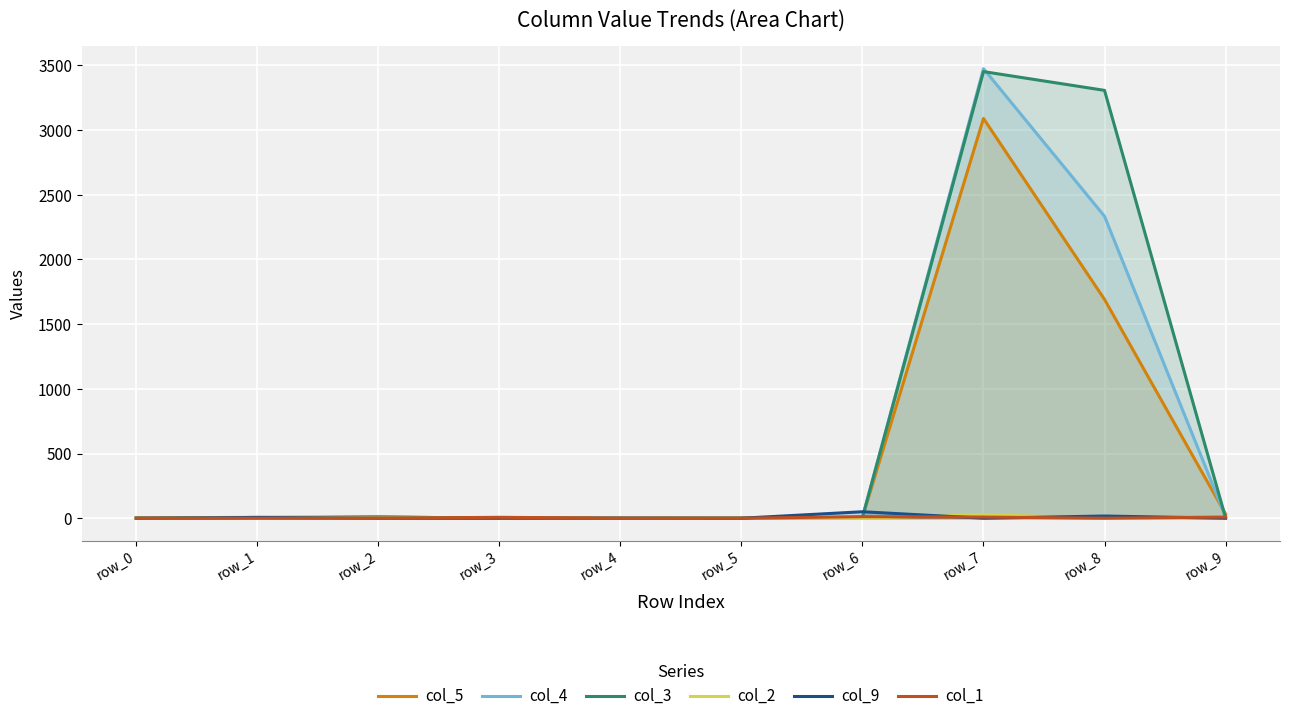

What is the approximate value of col_3 at row_6?

6